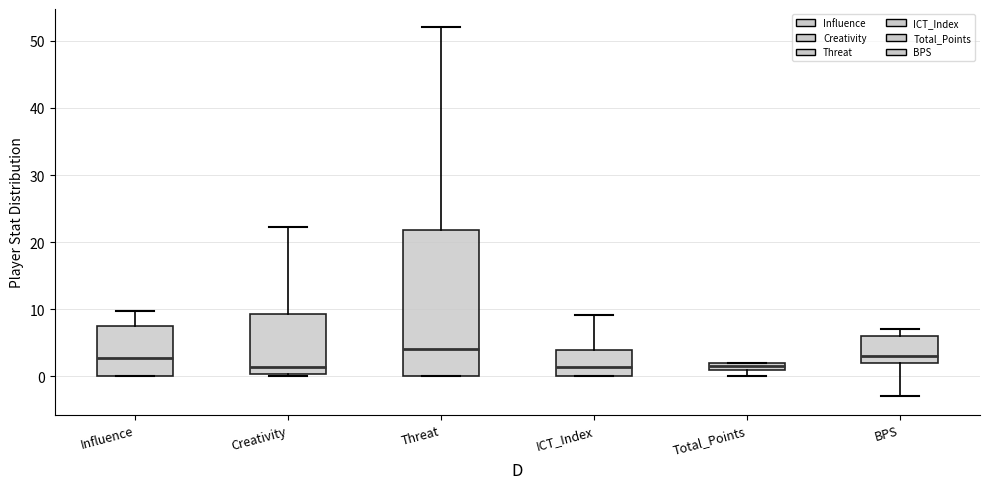

Which box is the tallest, from its lower edge to its upper edge?

Threat